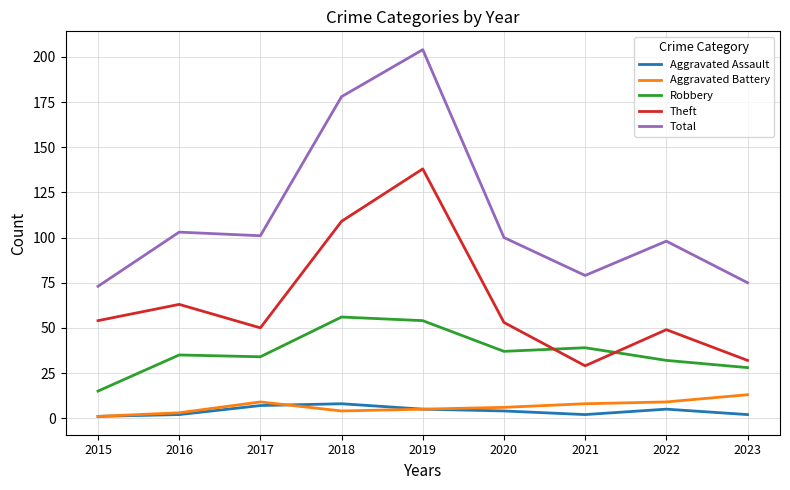

Which series has the largest range (max minus min)?

Total